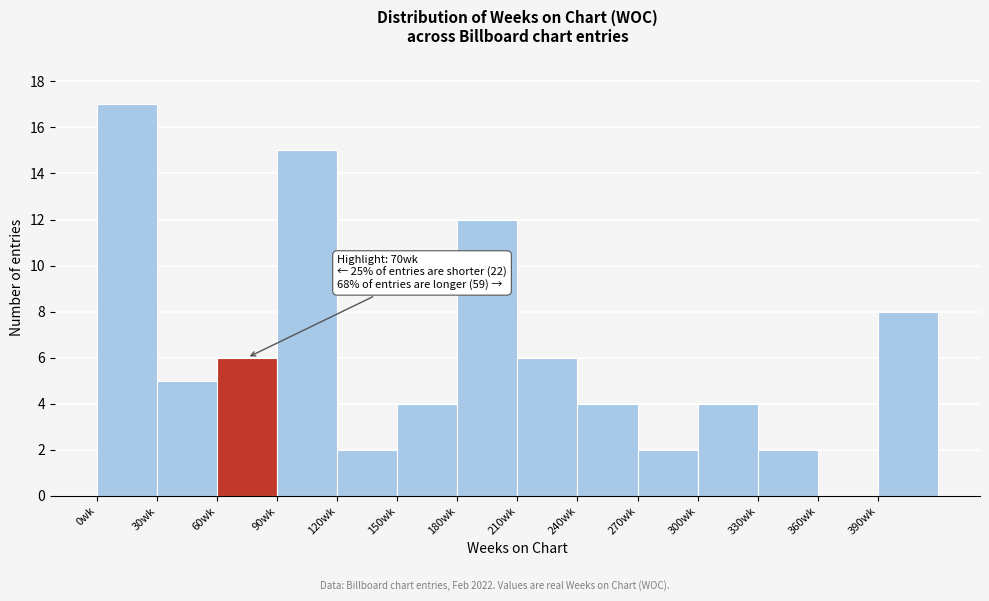

Which range on the x-axis has the tallest bar?

0 to 30